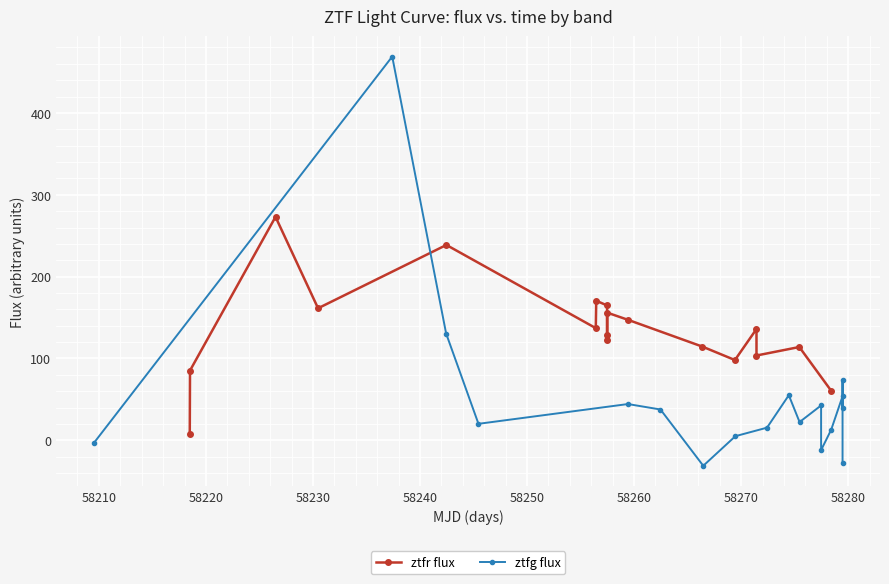

The value of ztfr flux at 58240 is 238.7. True or false?

True